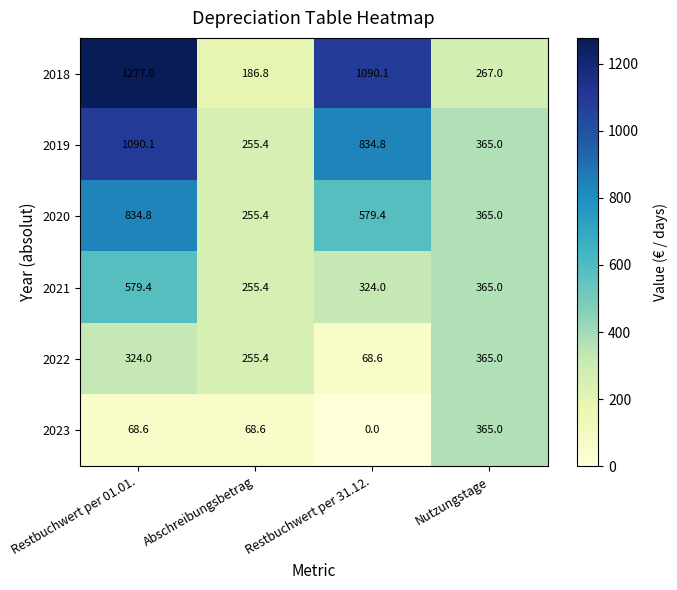

Rank the categories by 2019 value from highest to lowest.

Restbuchwert per 01.01., Restbuchwert per 31.12., Nutzungstage, Abschreibungsbetrag